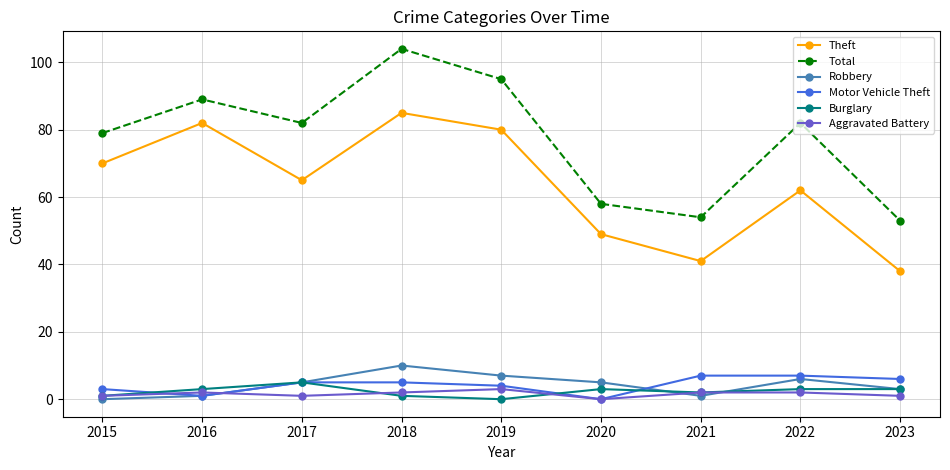

What is the difference between the highest and lowest values at 2021?

53